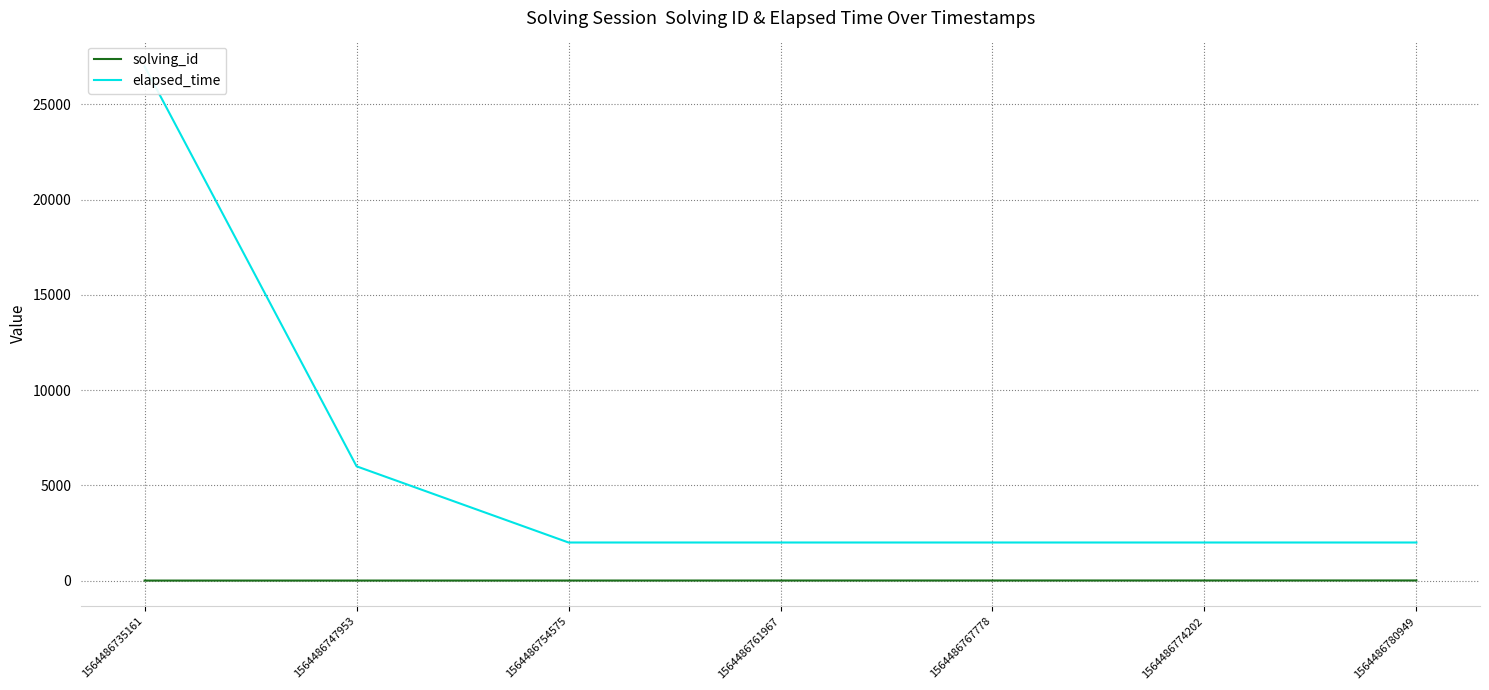

Read the elapsed_time value at 1564486774202, to the nearest 50.

2000